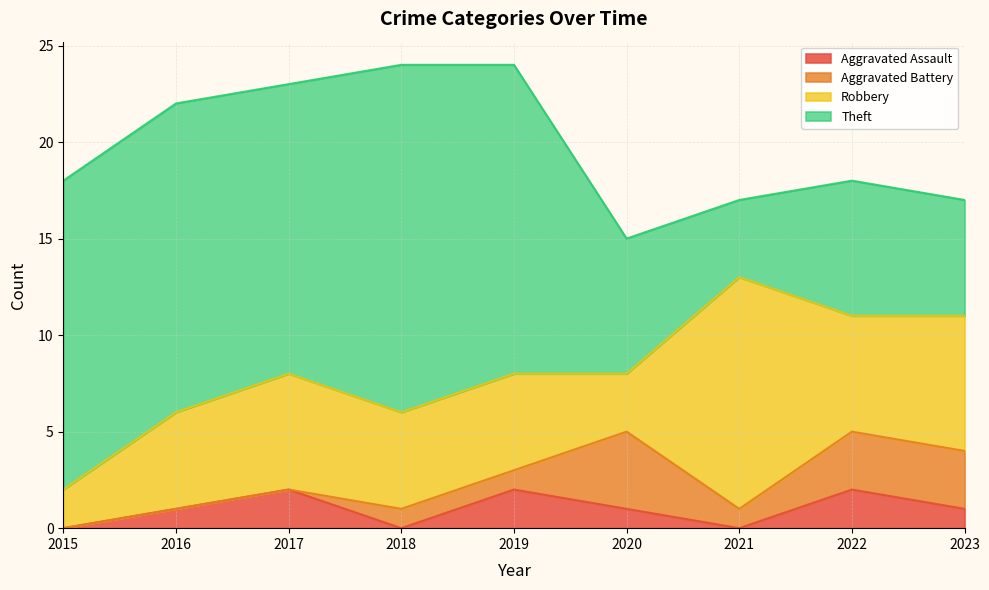

Where does the Theft series first go above 15?

2015